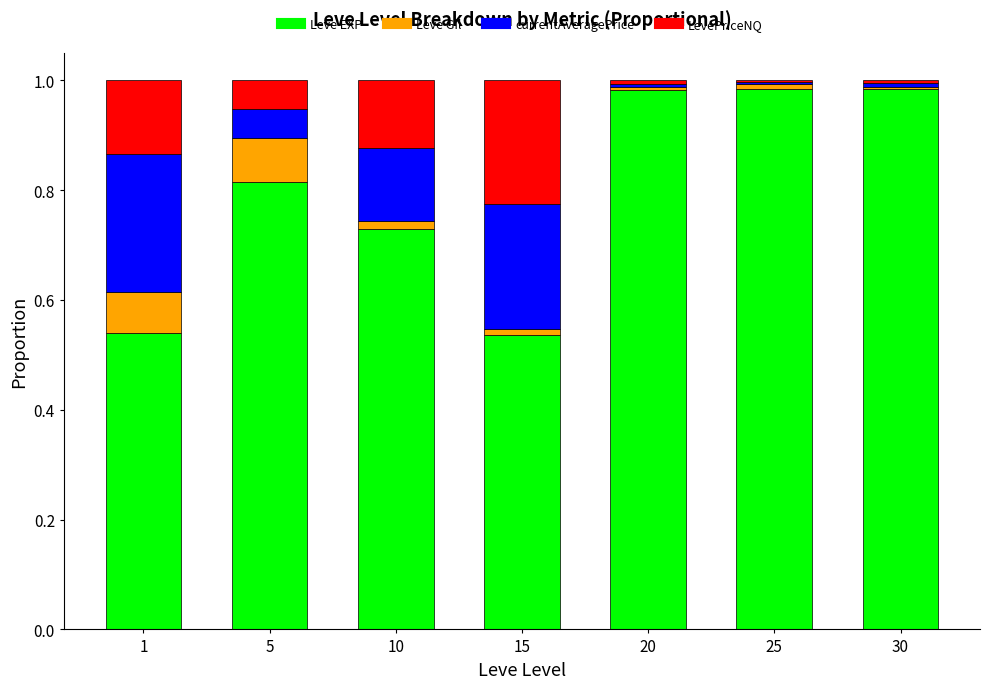

The Leve EXP series shows 1.4 at 5. True or false?

False